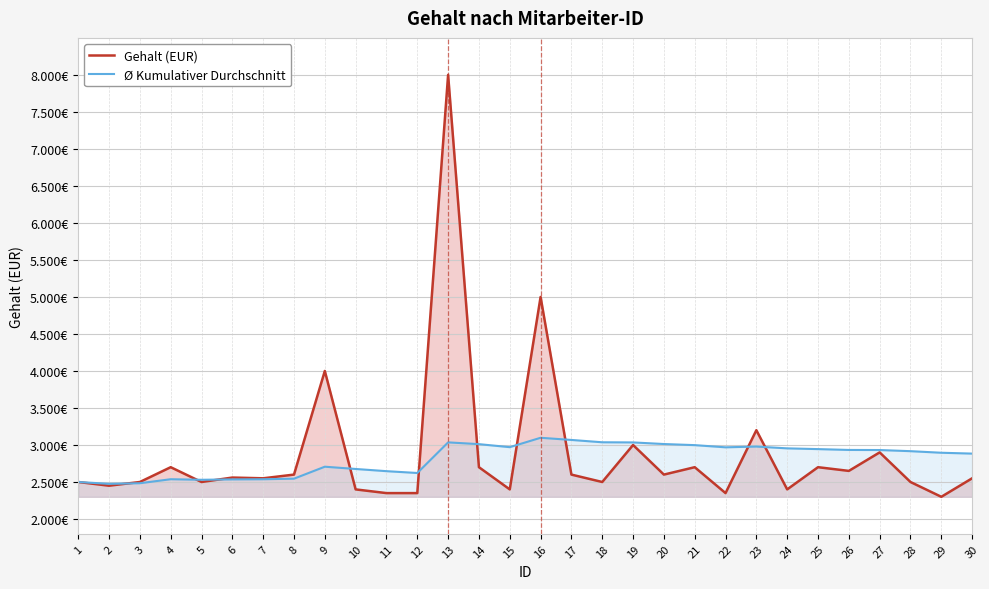

How many distinct data groups are displayed?

2